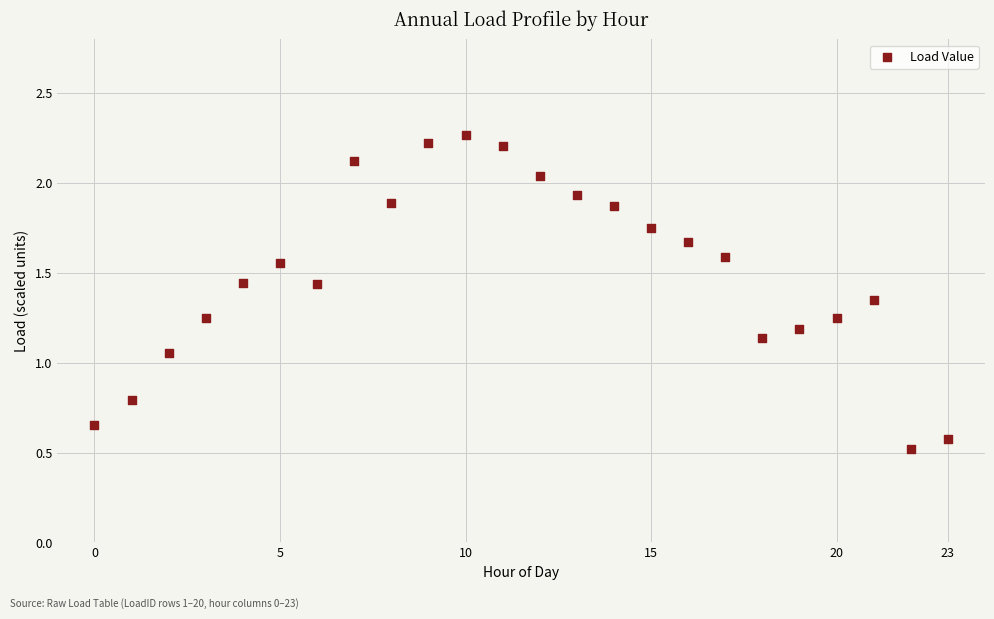

What is the range of Y values (max minus min)?

1.7